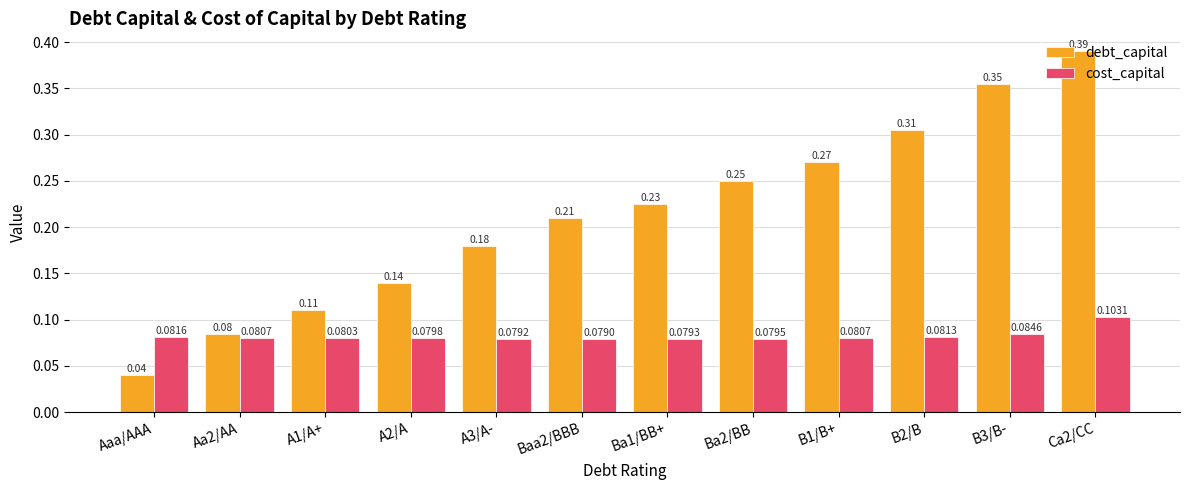

Which series has the largest range (max minus min)?

debt_capital